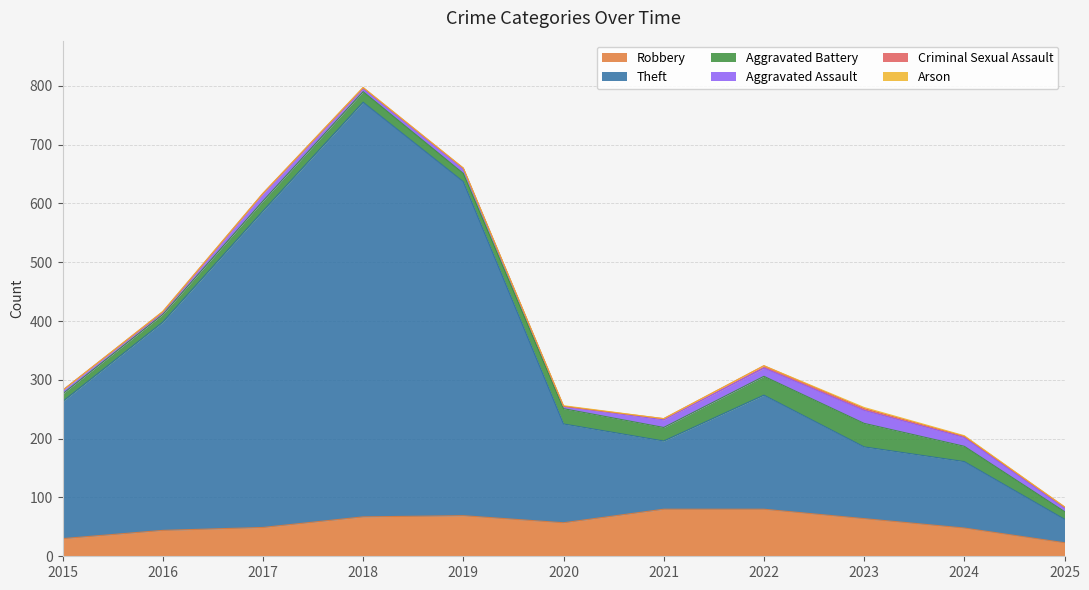

True or false: Robbery and Theft cross at least once.

False